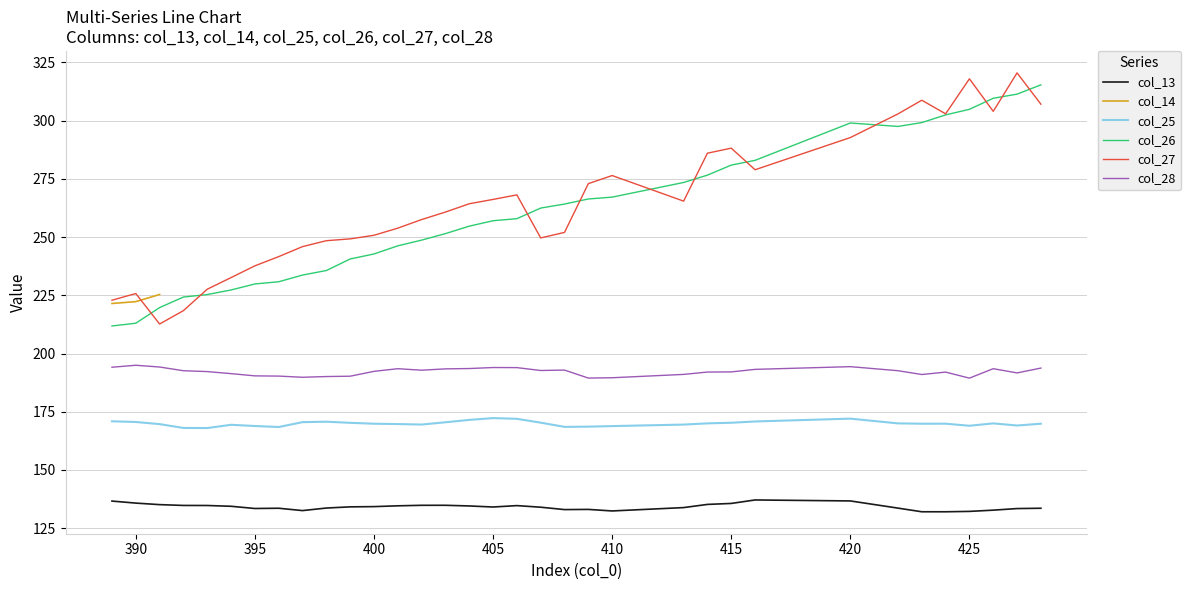

True or false: col_28 has a value of 190.4 at 395.

True